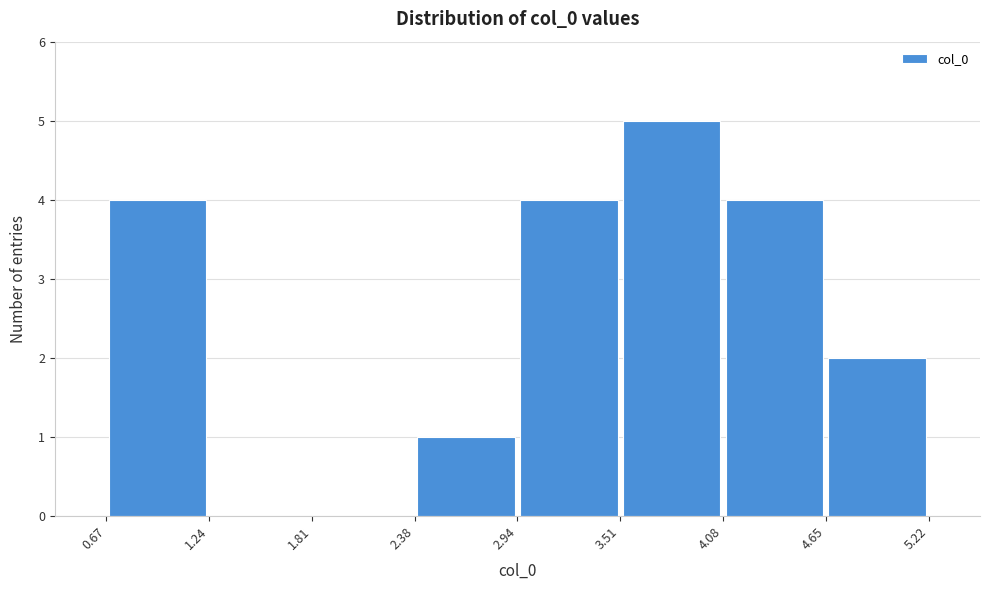

How tall is the bar that spans 4.08 to 4.65 on the x-axis? The values are not printed on the chart, so give them approximately, as read against the axis.

4